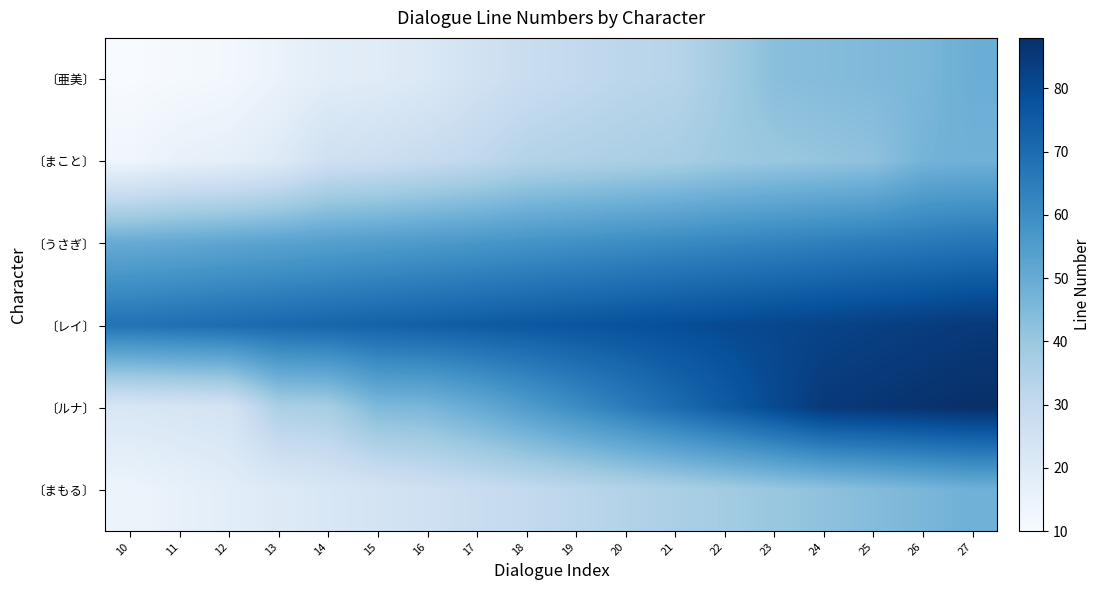

At 23, list the series in order from smallest to largest.

〔まこと〕, 〔まもる〕, 〔亜美〕, 〔うさぎ〕, 〔ルナ〕, 〔レイ〕